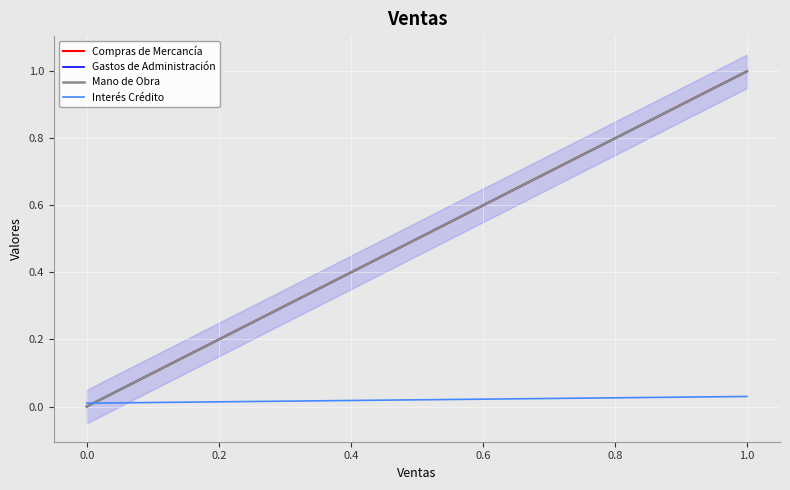

At how many categories does at least one series exceed 0?

5